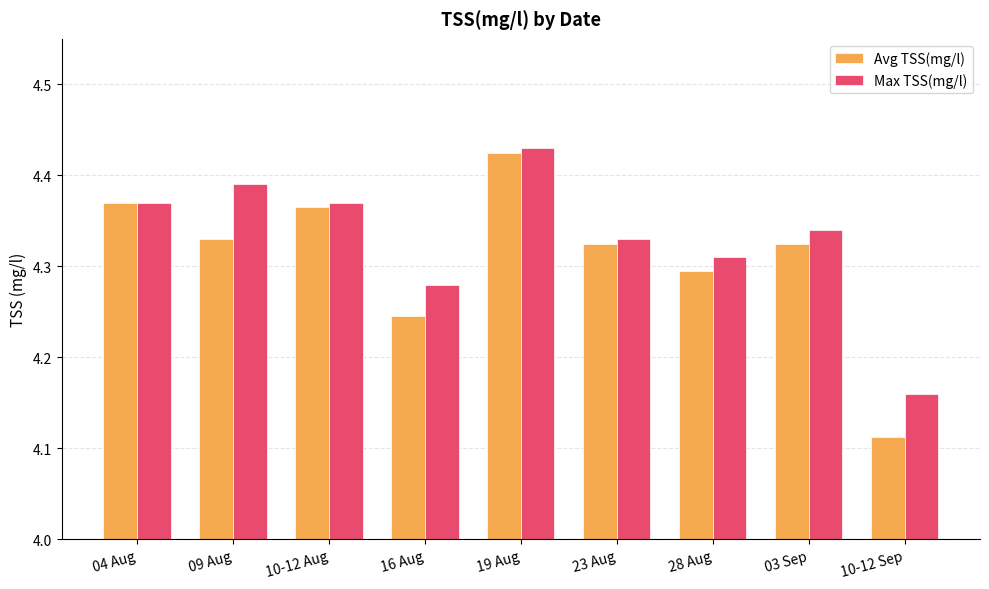

Count the number of data series in this chart.

2